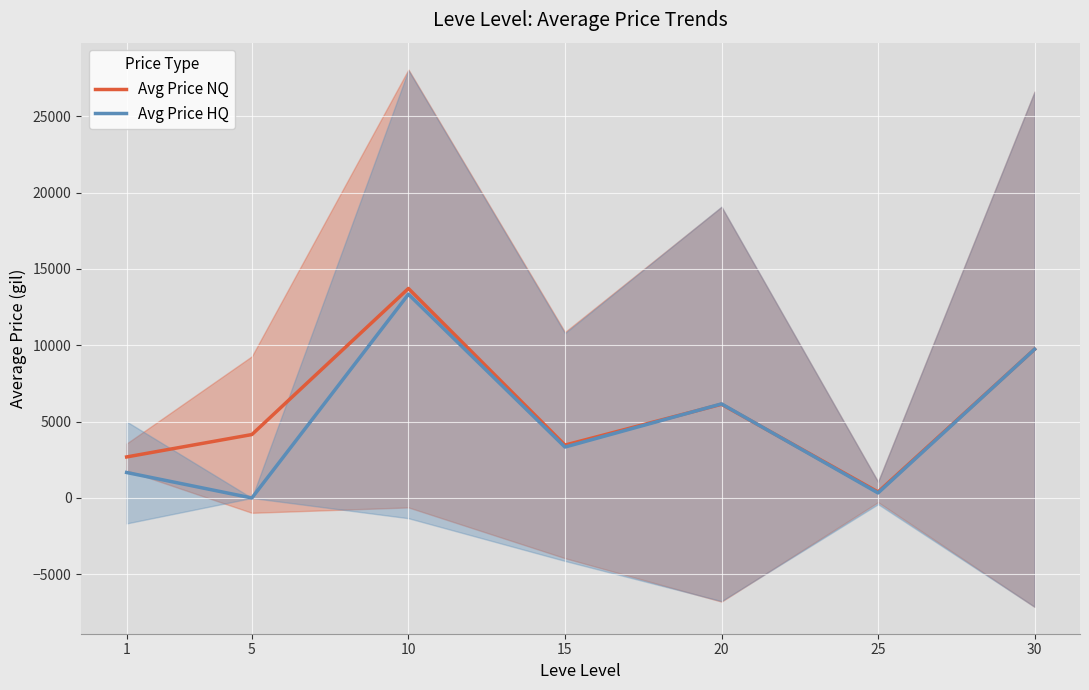

At 25, list the series in order from smallest to largest.

Avg Price HQ, Avg Price NQ